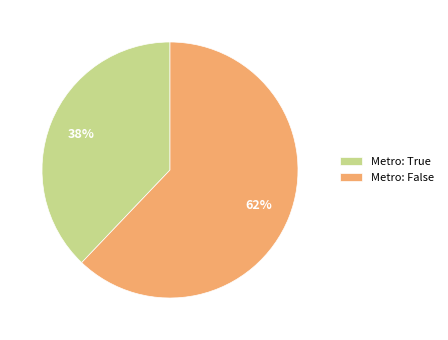

Count the number of slices in the pie.

2